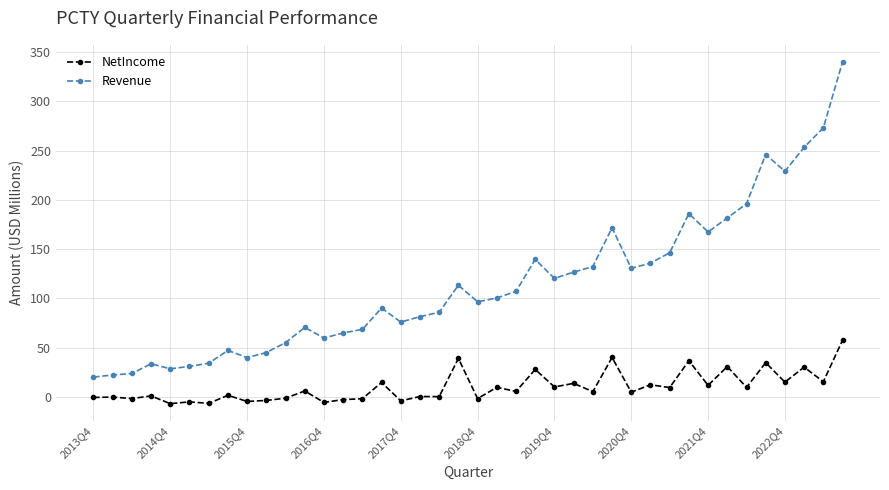

True or false: NetIncome and Revenue cross at least once.

False